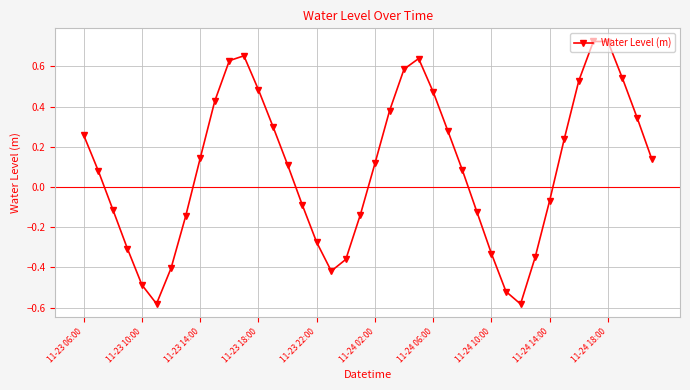

True or false: the data has more than 1 interior local peaks.

True